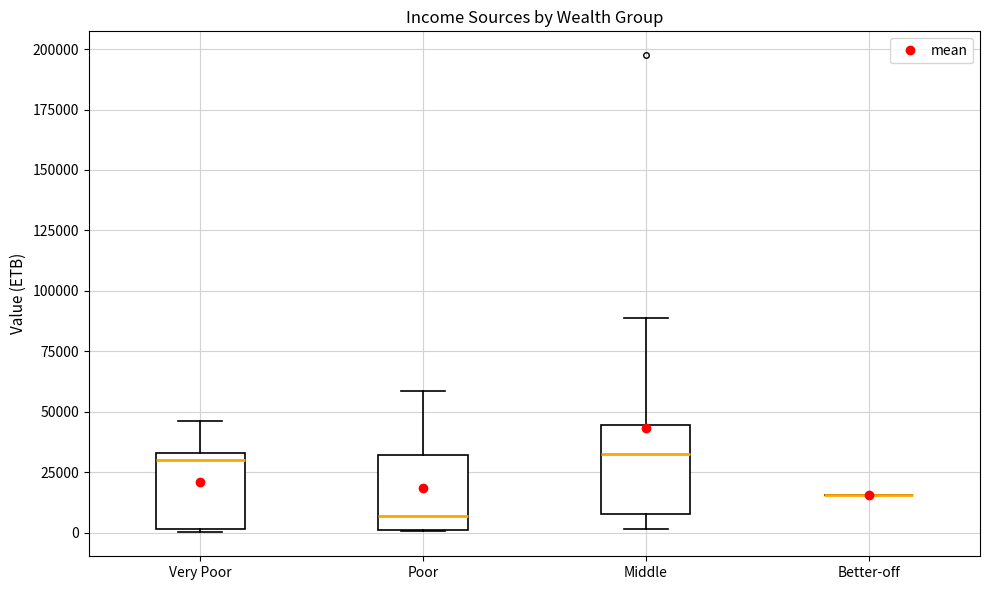

Reading left to right, read every box against the y-axis: the position of its median line, the range the box covers, and the ends of its whiskers. The values are not printed on the chart, so give them approximately, as read against the axis.

Very Poor: median 30000, box 0 to 35000, whiskers 0 (just below the box's lower edge) to 45000
Poor: median 5000, box 0 to 30000, whiskers 0 to 60000
Middle: median 35000, box 10000 to 45000, whiskers 0 to 90000
Better-off: box collapsed to a line at 15000, whiskers 15000 to 15000